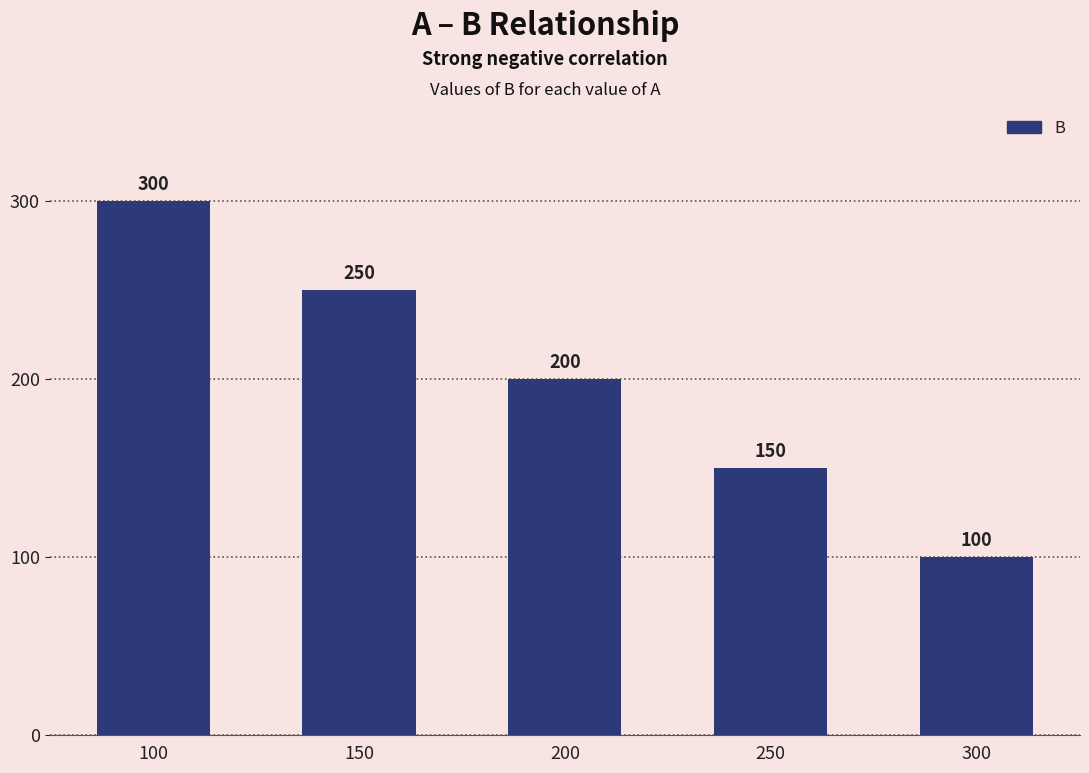

How many values are between 150 and 250?

3